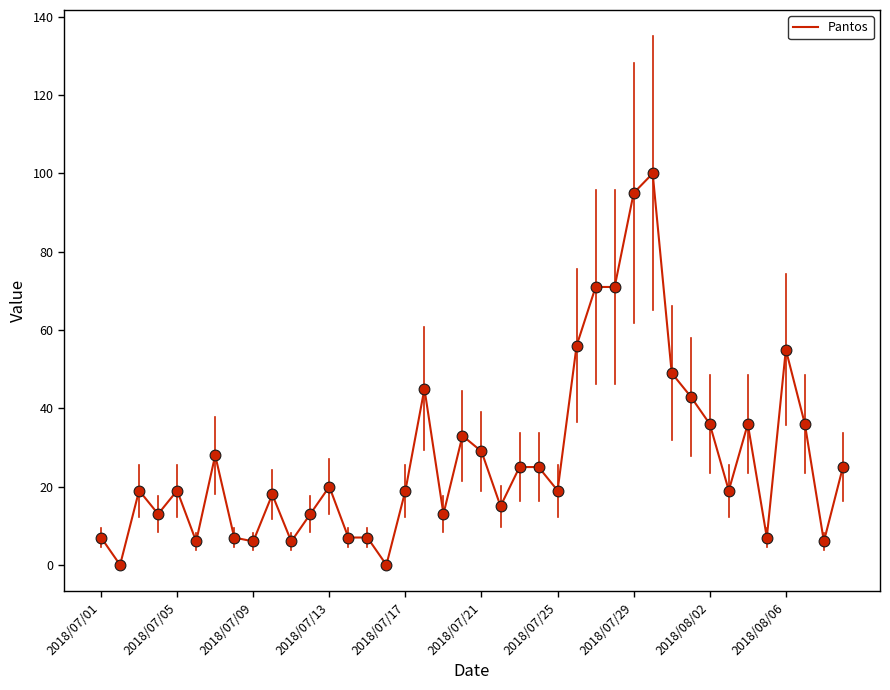

What is the greatest value displayed?

100